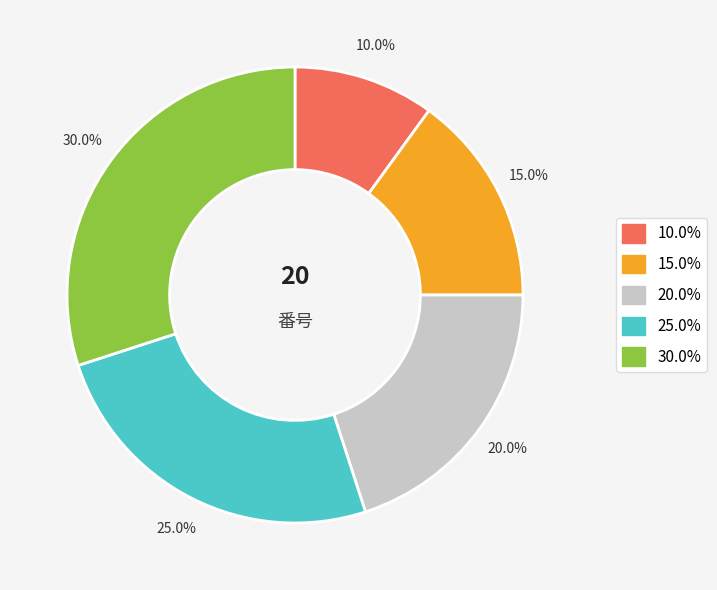

Rank the categories by value from lowest to highest.

10.0%, 15.0%, 20.0%, 25.0%, 30.0%